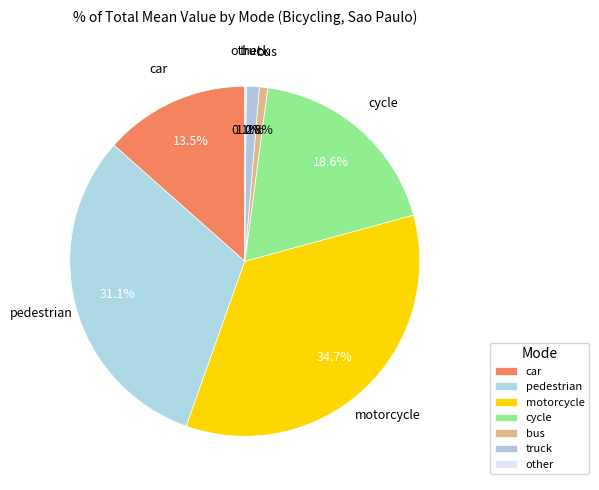

How many segments does this pie chart have?

7